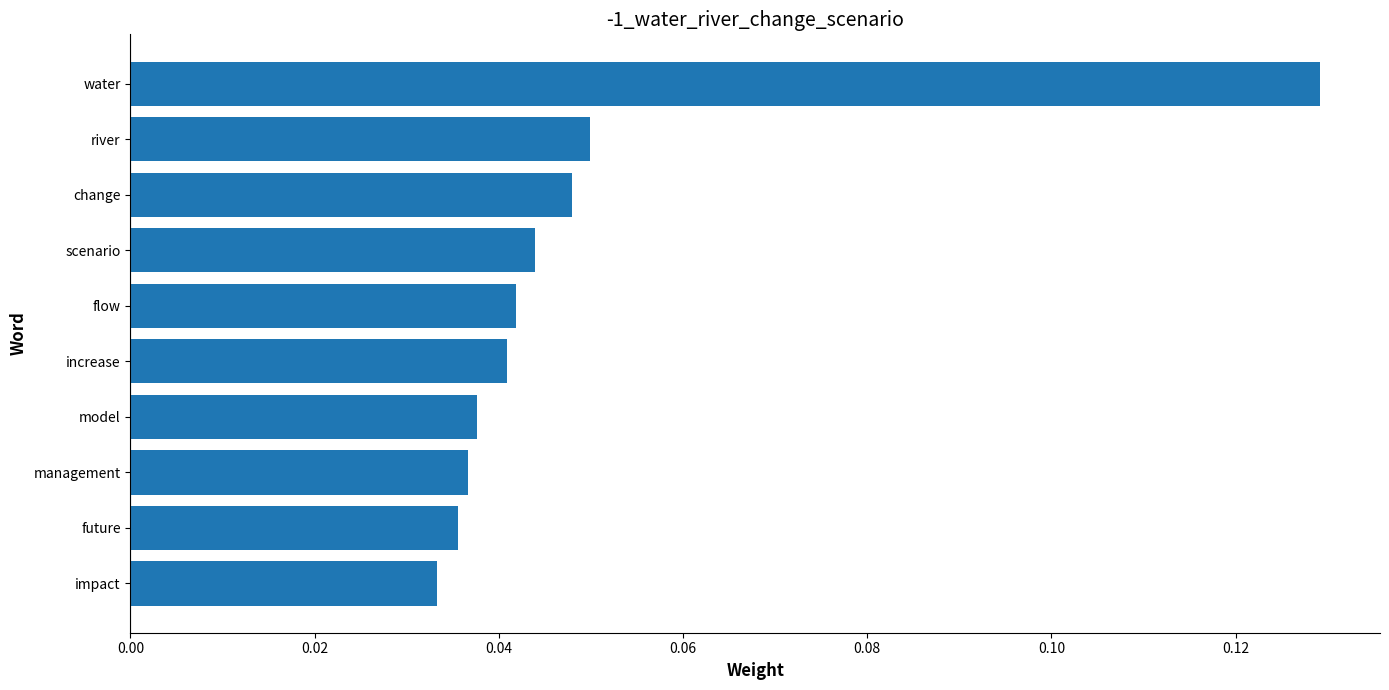

Which has a higher value, impact or management?

management